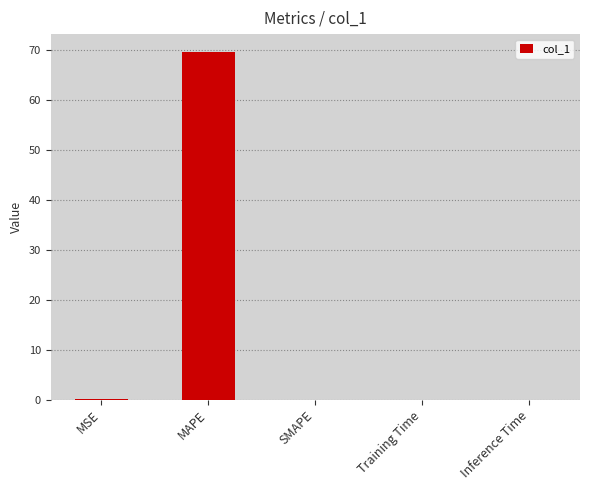

Between Inference Time and MAPE, which is larger?

MAPE